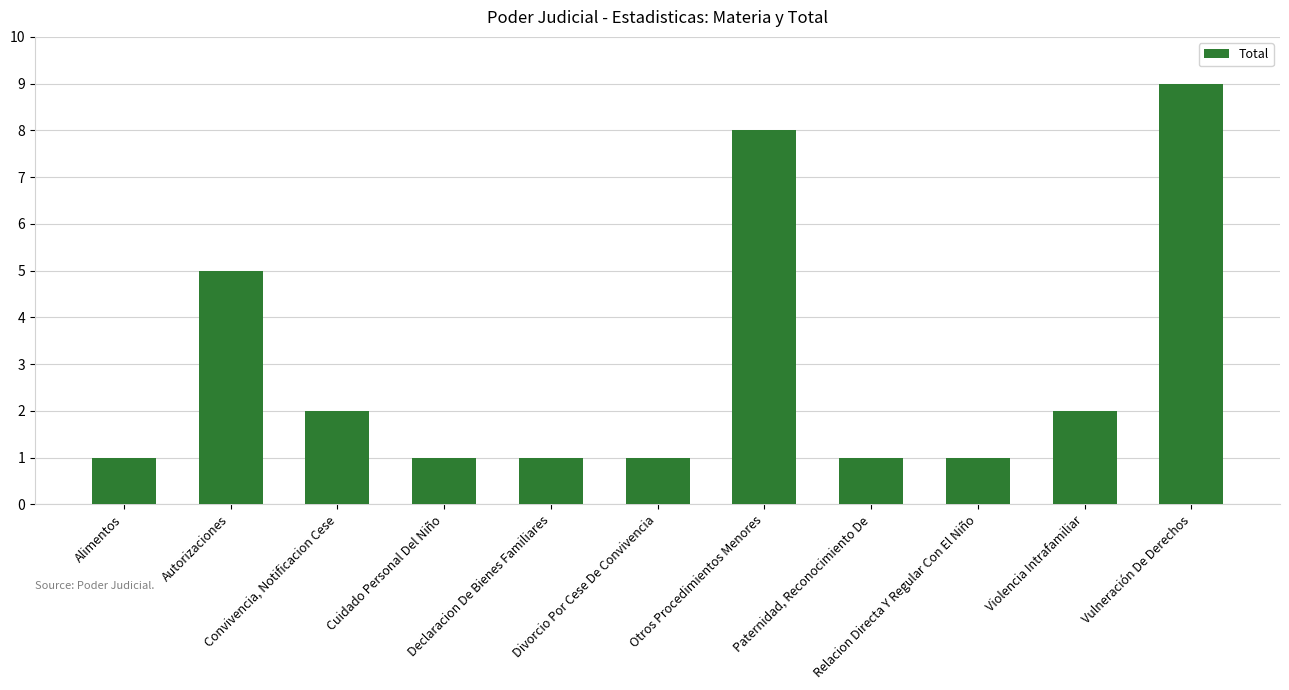

What is the difference between the values at Violencia Intrafamiliar and Vulneración De Derechos?

7